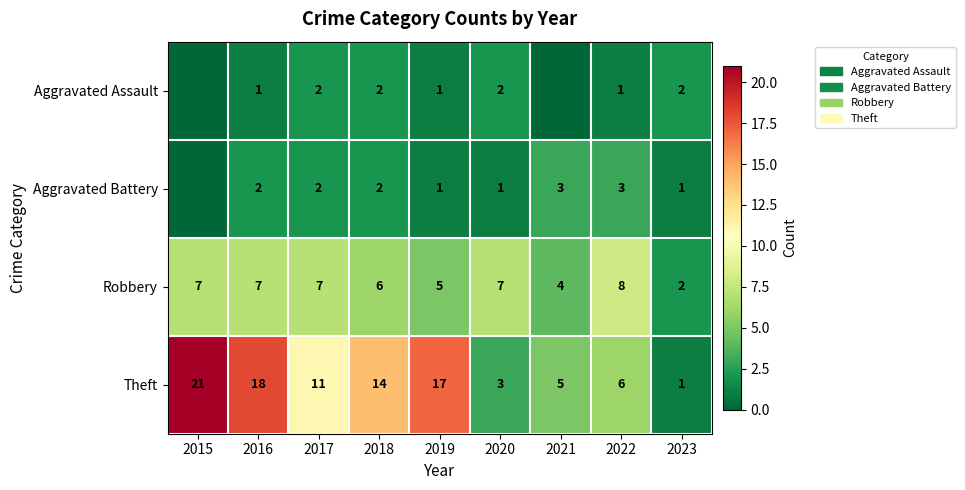

What value does the Robbery series have at 2017?

7